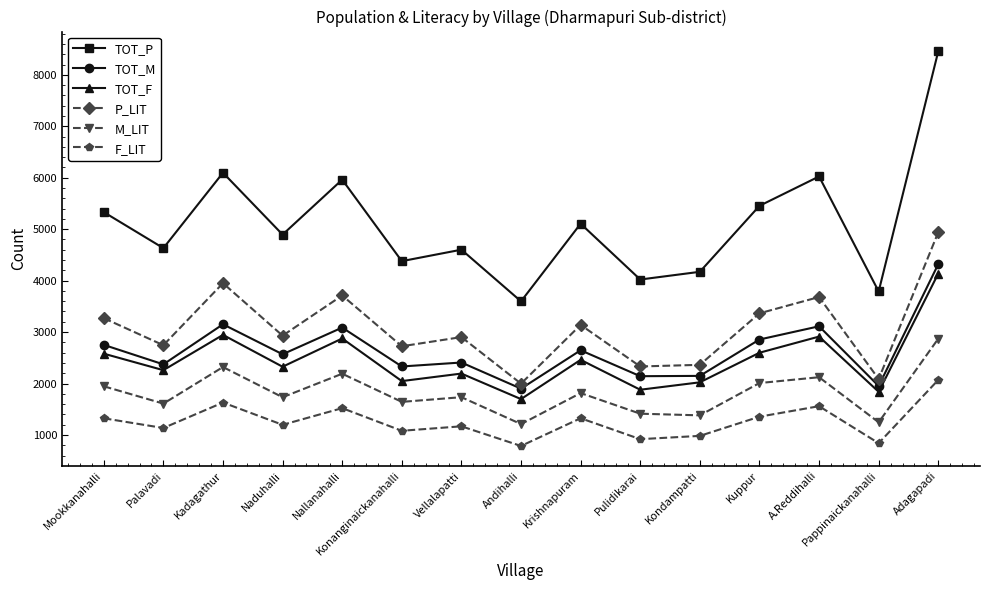

How many data points in F_LIT are less than 1197?

7